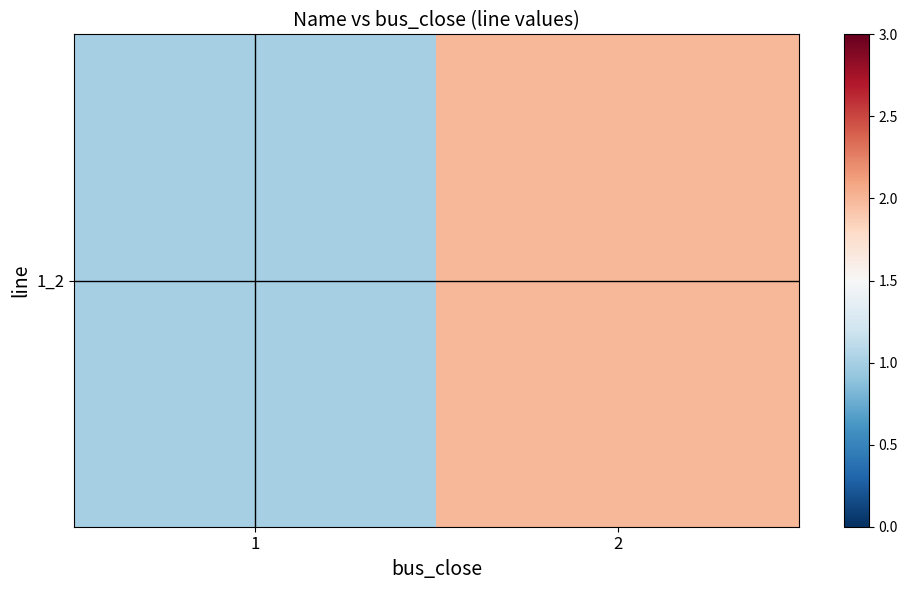

What value does the data have at 2?

2